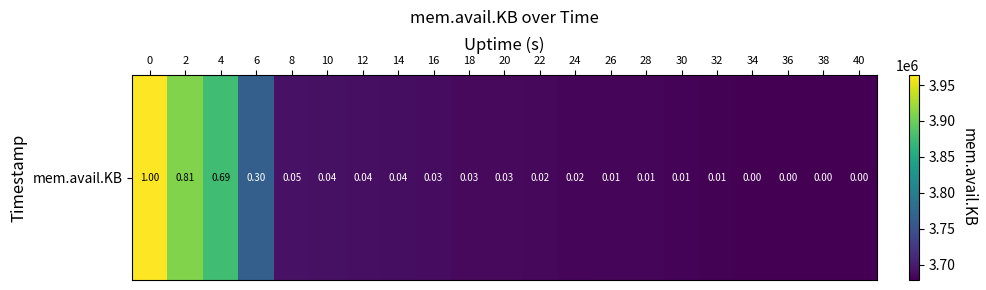

True or false: the data shows 3691756 at 10.

True